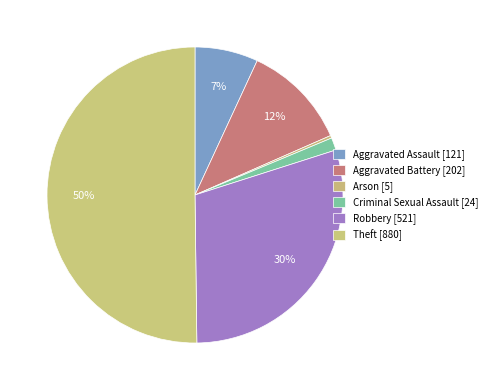

How many segments does this pie chart have?

6